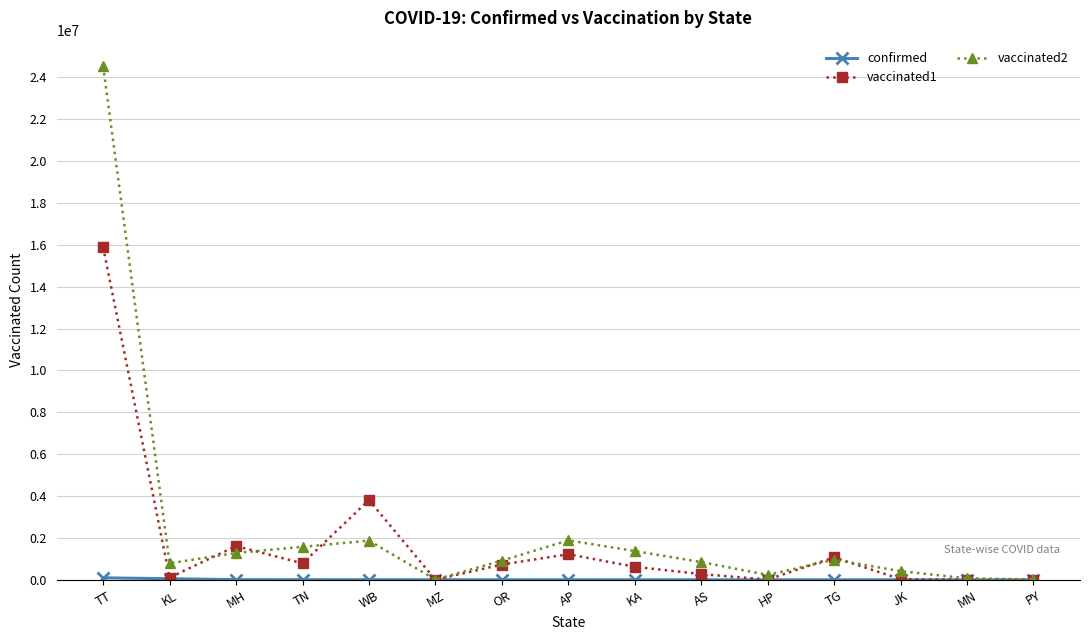

At which category is the sum across all series the highest?

TT